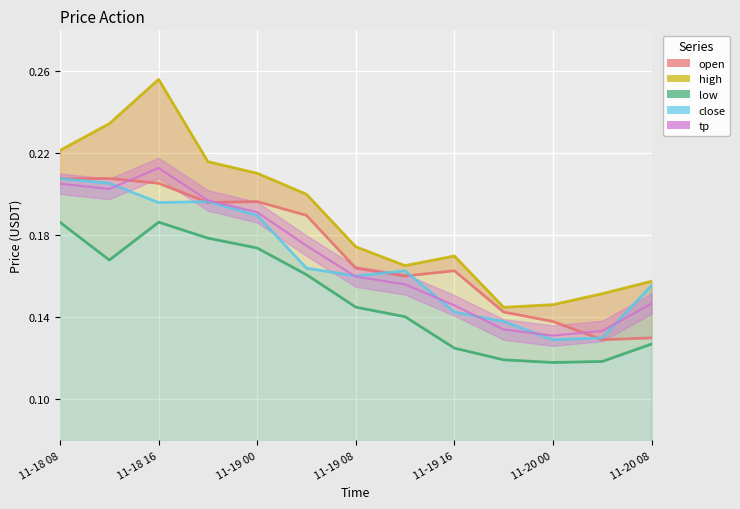

Does the chart display data point markers on the line(s)?

No